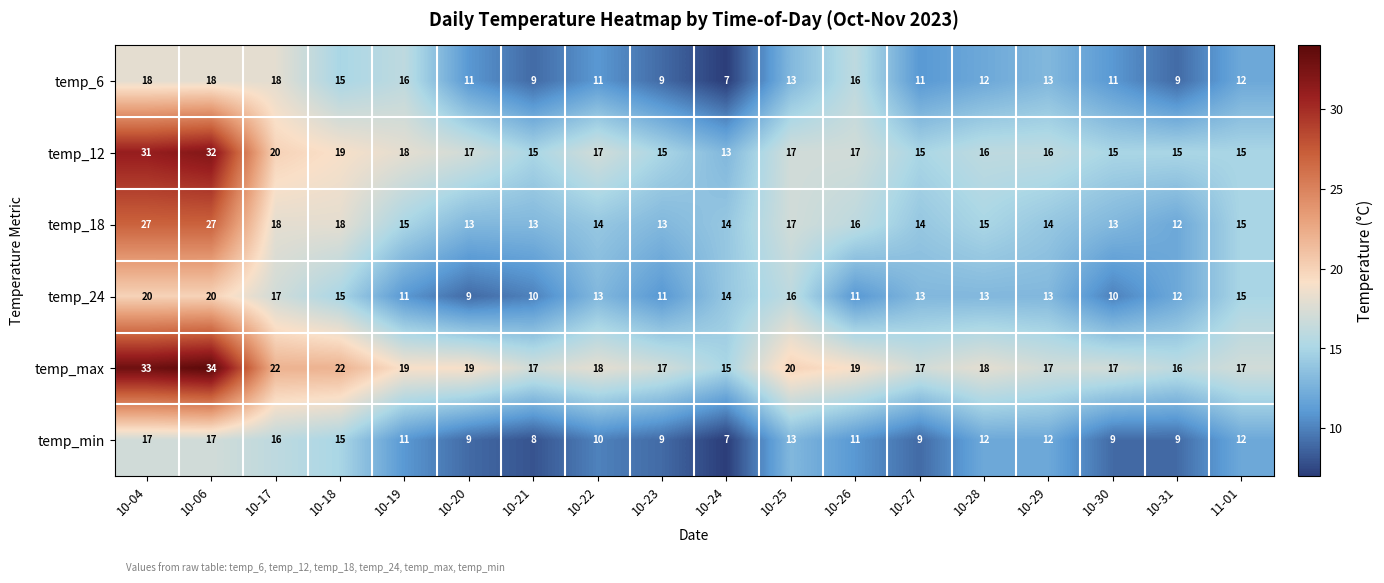

Where does the temp_12 series first go above 17?

10-04